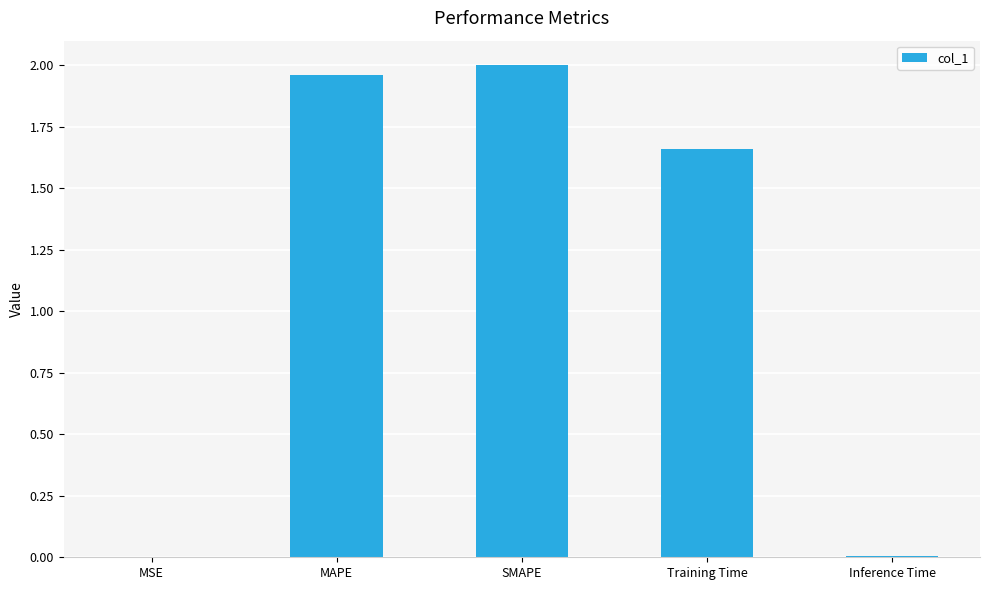

Which has a higher value, MSE or MAPE?

MAPE